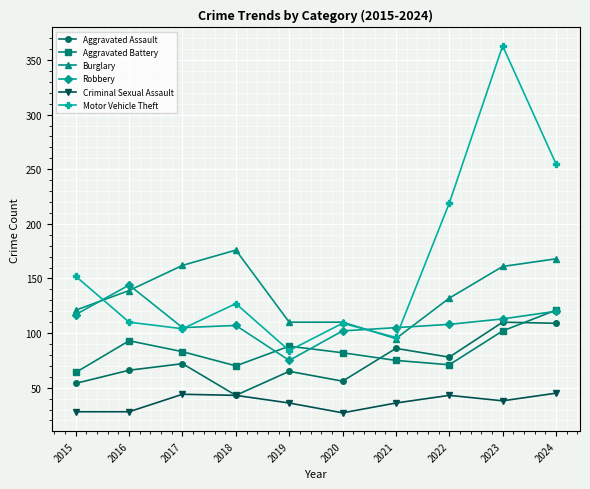

Between 2015 and 2019, which series saw the biggest shift?

Motor Vehicle Theft